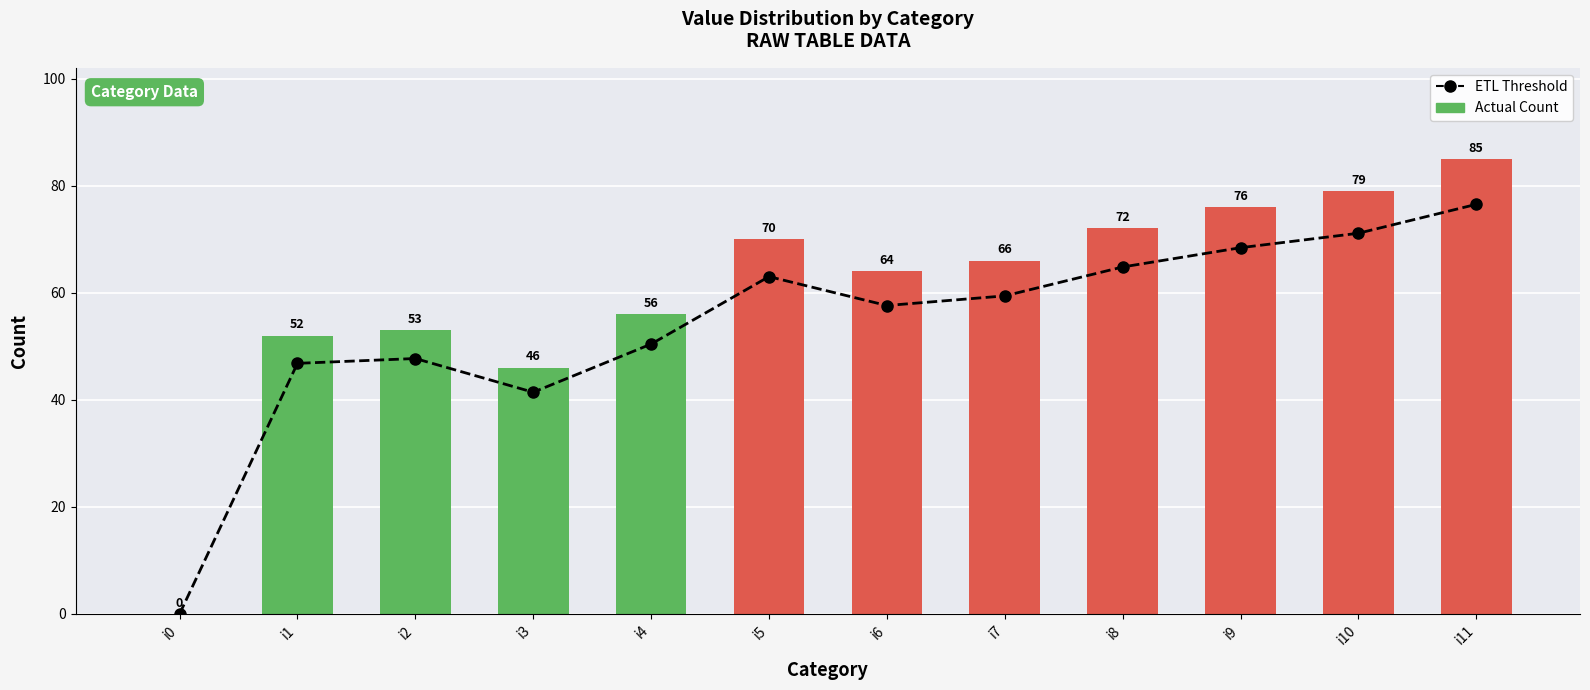

The Actual Count series shows 64.0 at i6. True or false?

True